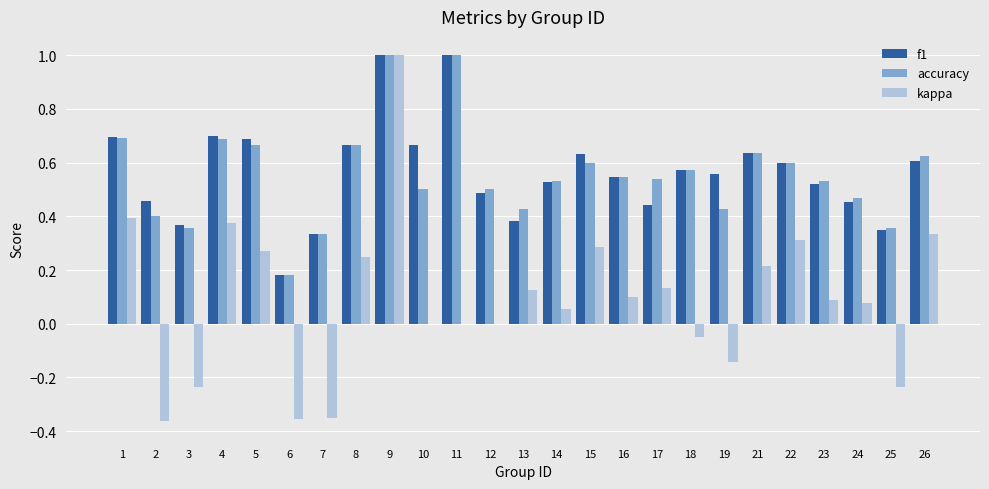

What is the sum of the accuracy values at 5 and 12?

1.2